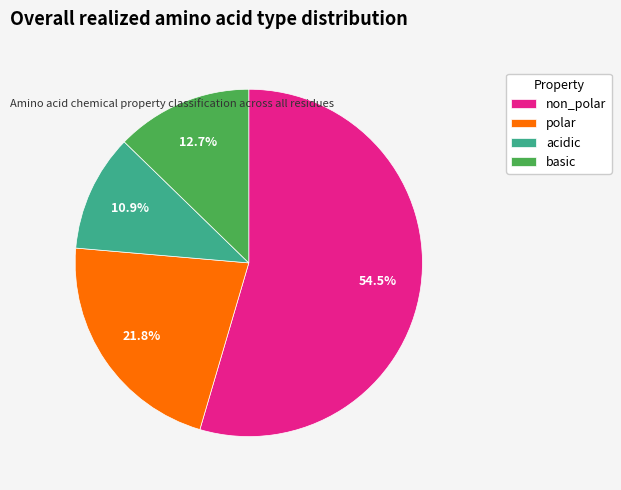

Which has a higher value, polar or basic?

polar